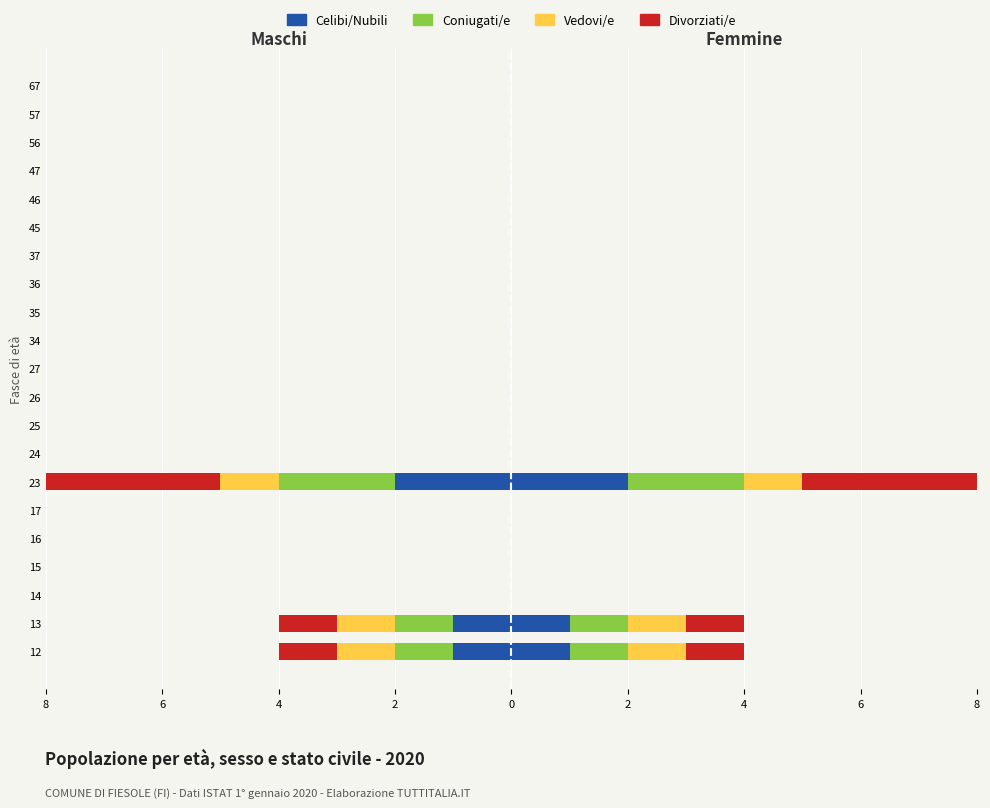

How many bars are there in total?

84